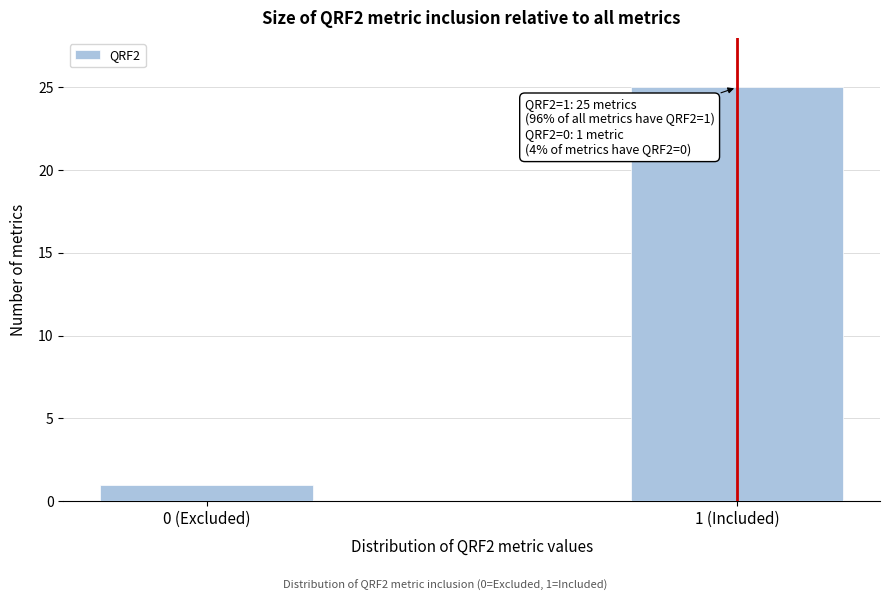

Reading left to right, extract all data points from this chart.

0 (Excluded)=1	1 (Included)=25